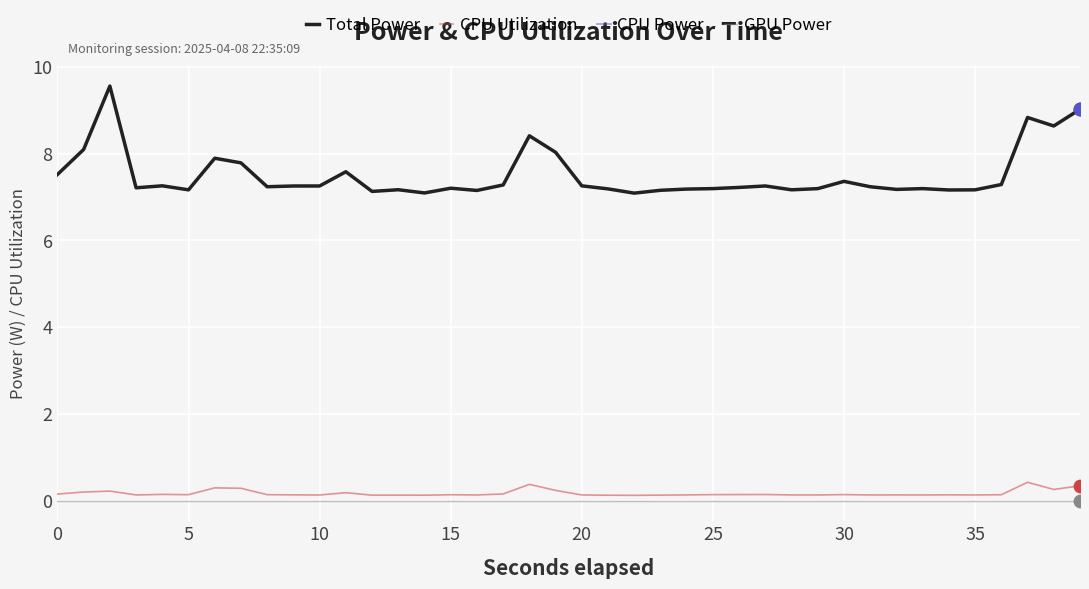

Which series has the largest total across all categories?

Total Power